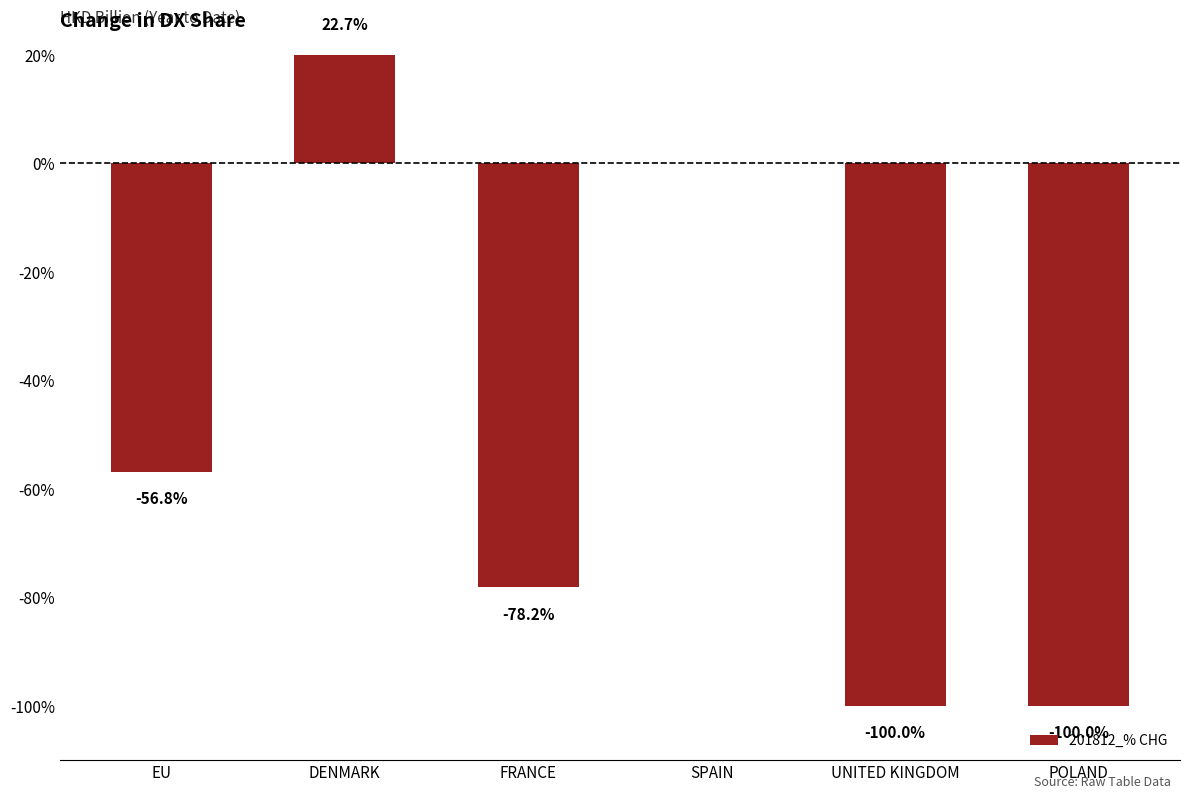

What is the sum of the values at UNITED KINGDOM and FRANCE?

-178.2